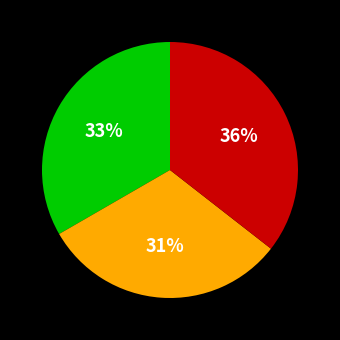

Is there a majority slice in this chart?

No